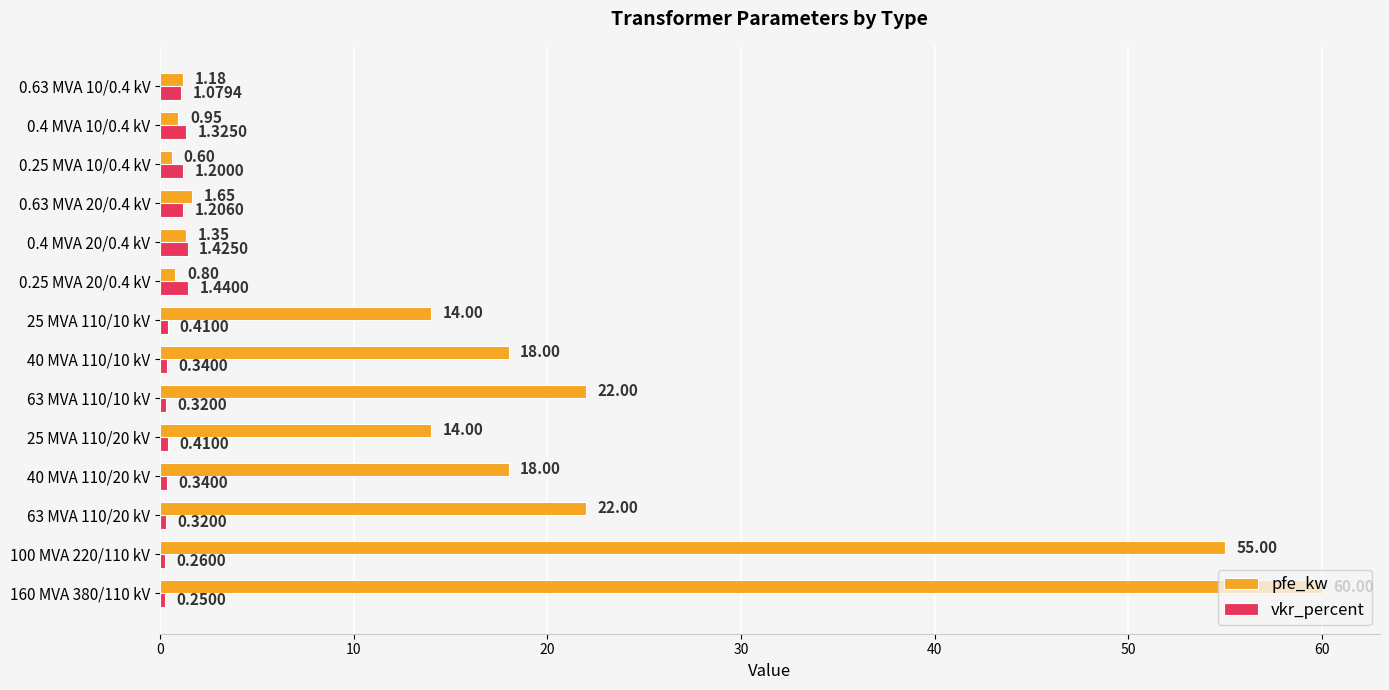

What is the sum of all pfe_kw values?

229.5